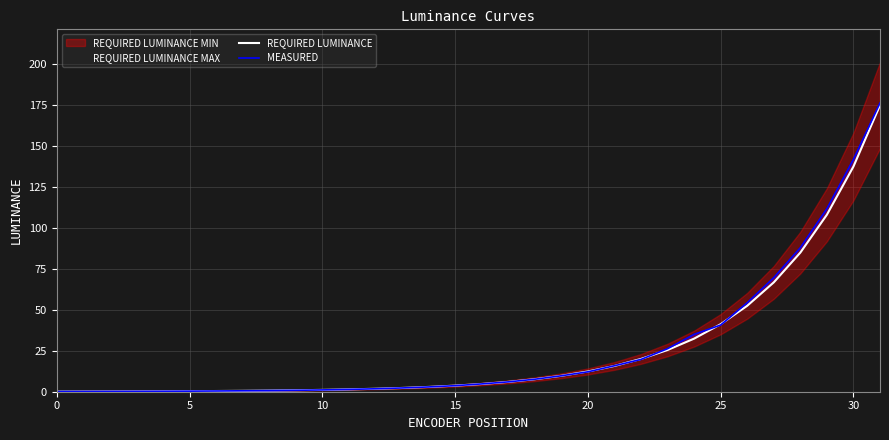

What is the highest value of the REQUIRED LUMINANCE series?

175.0